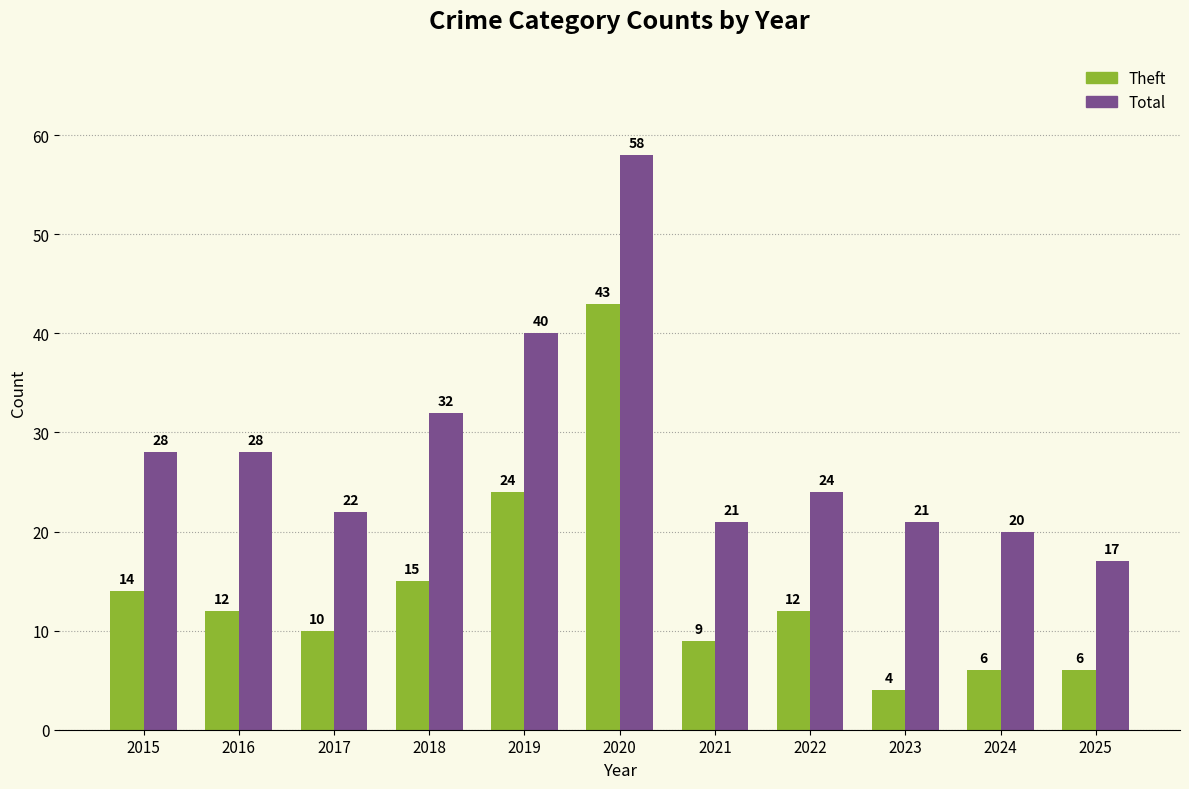

What is the value of the Theft bar at the 4th from the left?

15